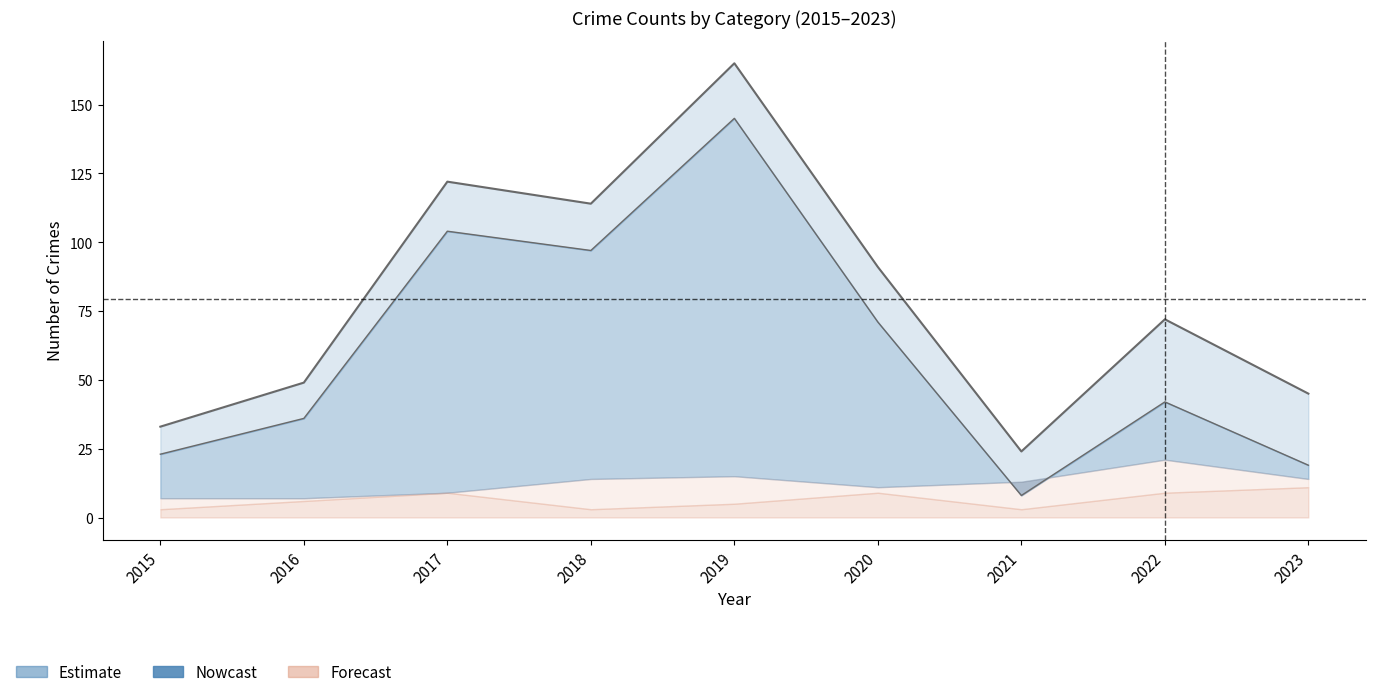

True or false: Criminal Sexual Assault and Theft intersect in this chart.

False